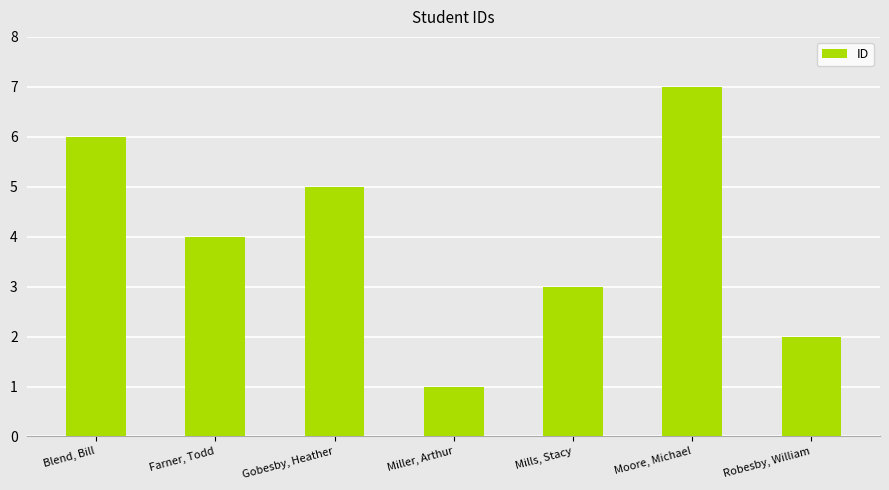

What is the value of the 7th bar from the left?

2